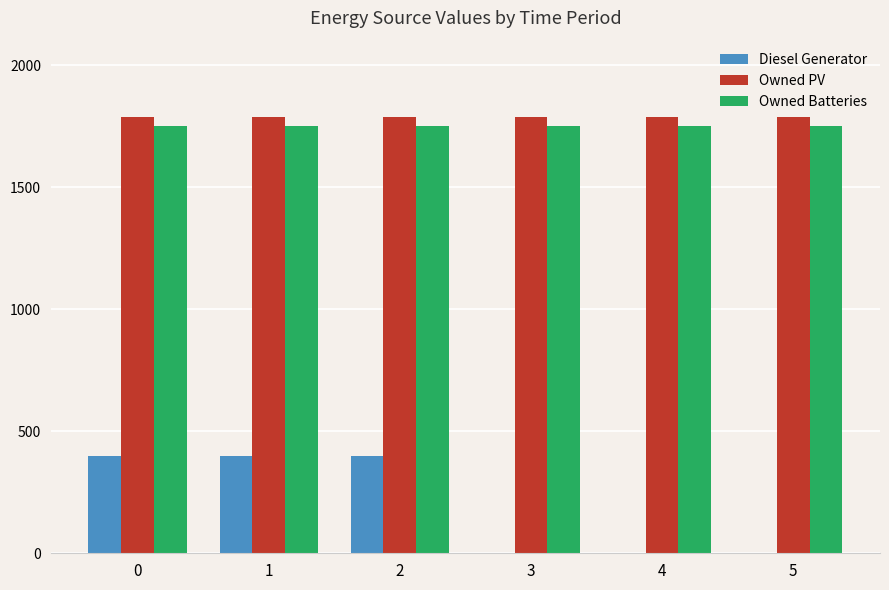

Which series has the largest total across all categories?

Owned PV